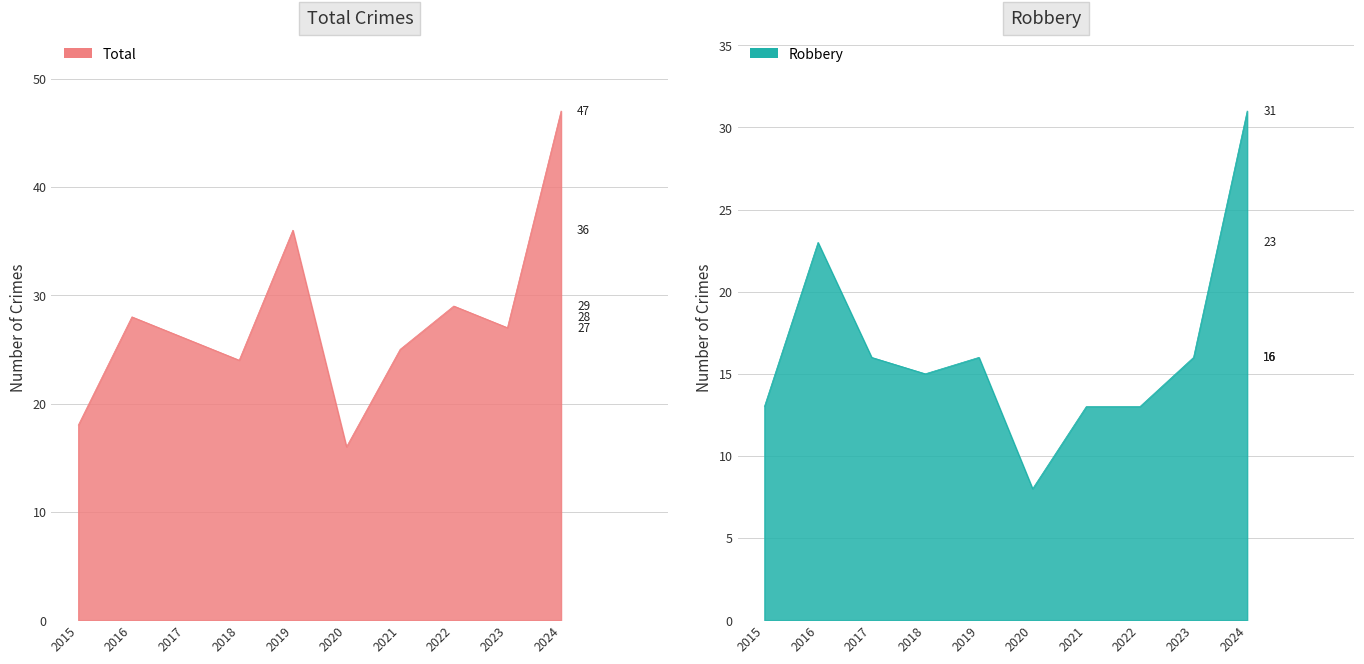

The value of Robbery at 2019 is 16. True or false?

True